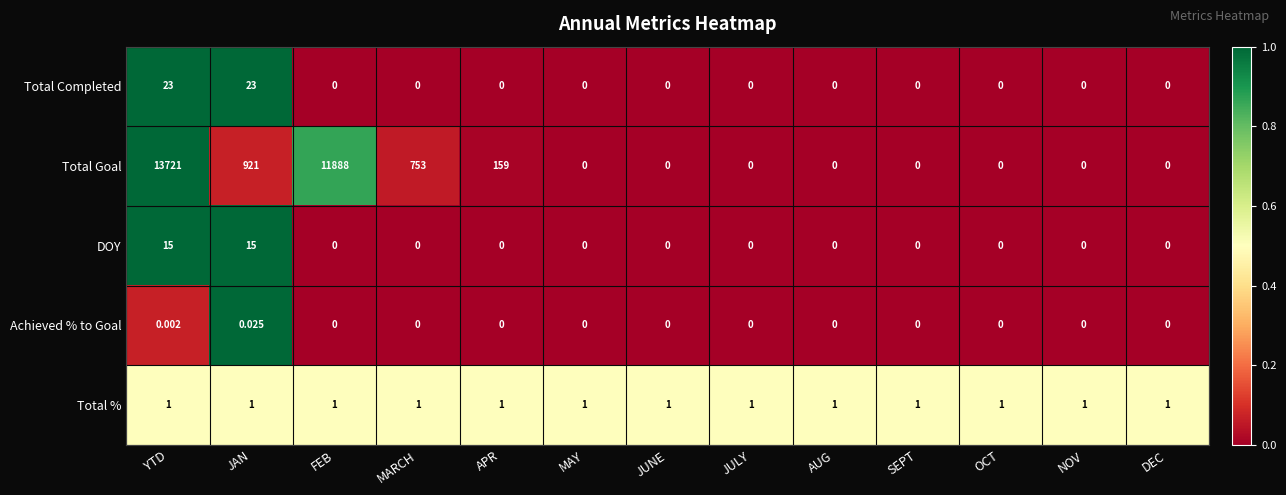

What is the difference between the highest and lowest values at JULY?

1.0